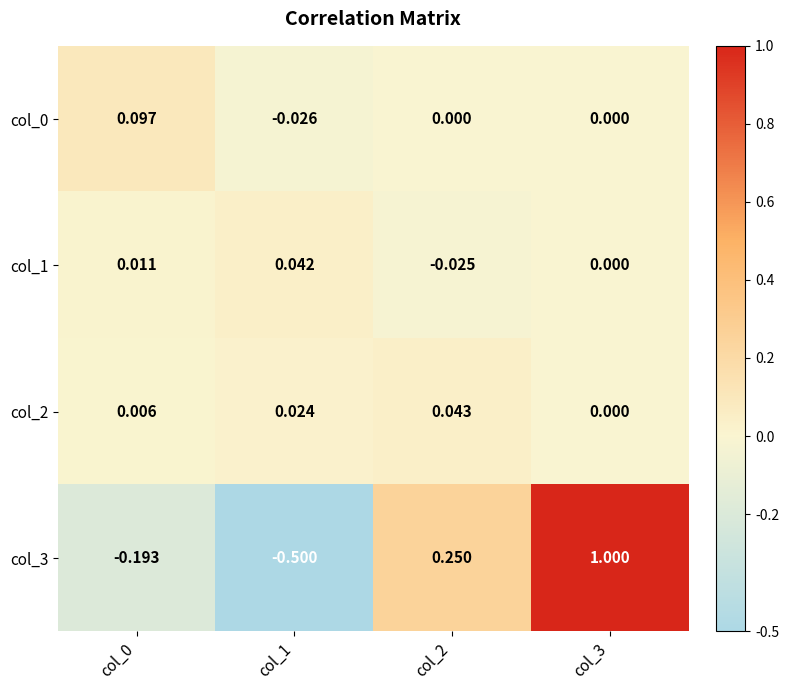

Is the value of col_1 at col_2 greater than the value of col_3 at col_1?

Yes